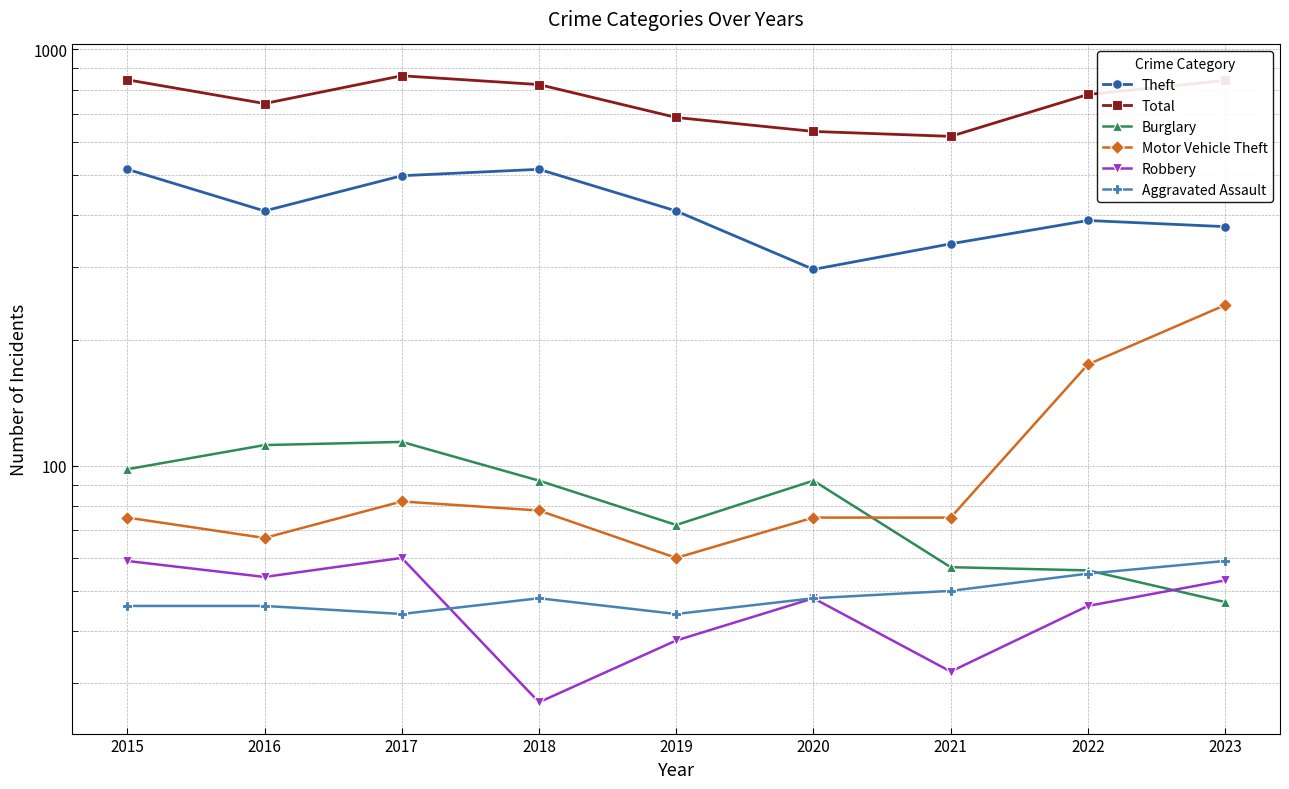

True or false: Burglary has more than 1 interior local peaks.

True